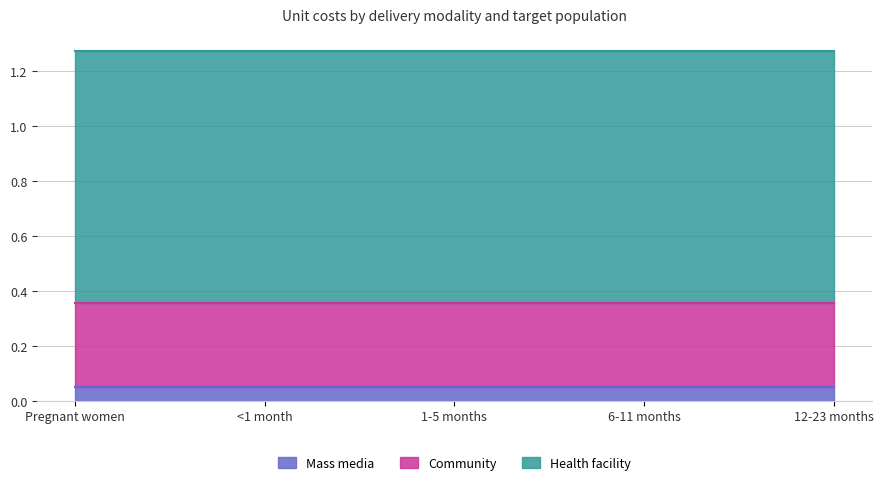

Which series has the largest total across all categories?

Health facility